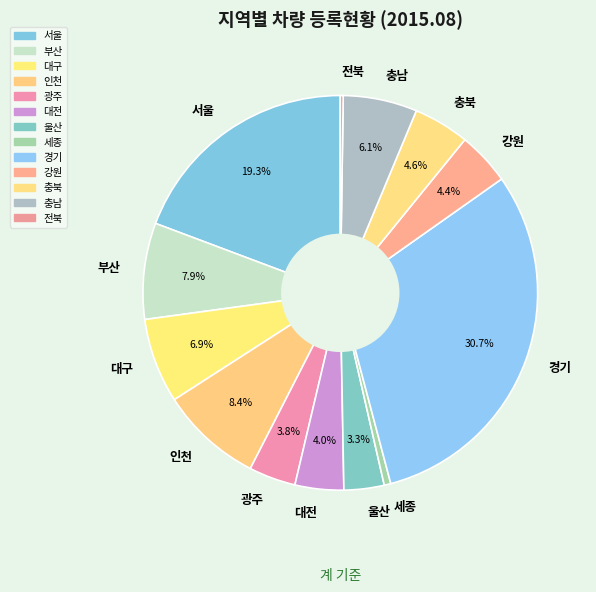

What is the ratio of the value at 인천 to the value at 울산?

2.5